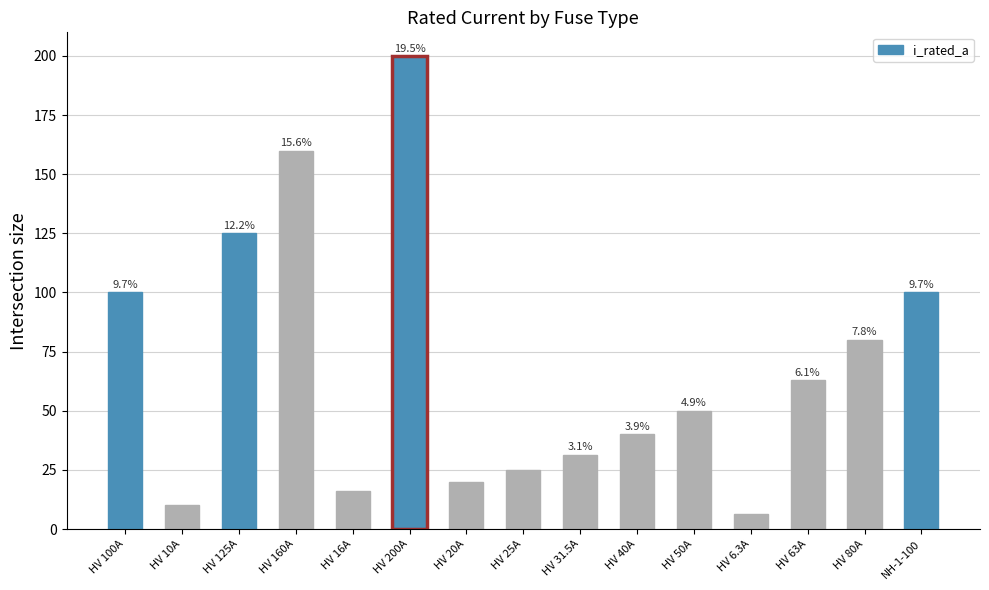

Which category has the highest value across all series?

HV 200A